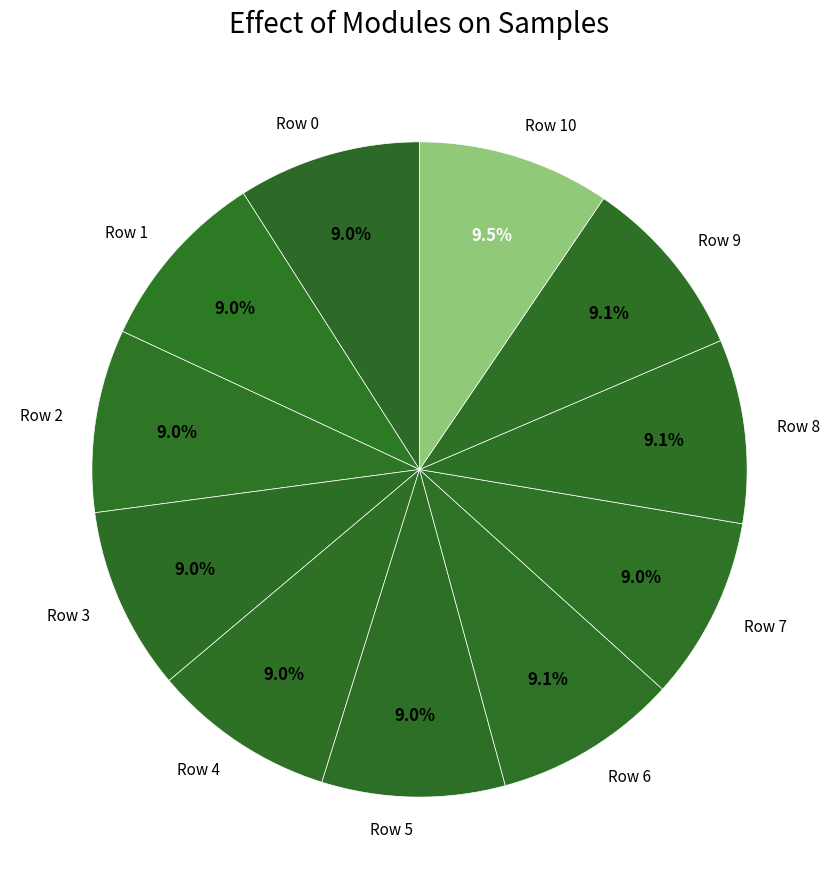

The Row 3 slice represents 1% of the pie. True or false?

False